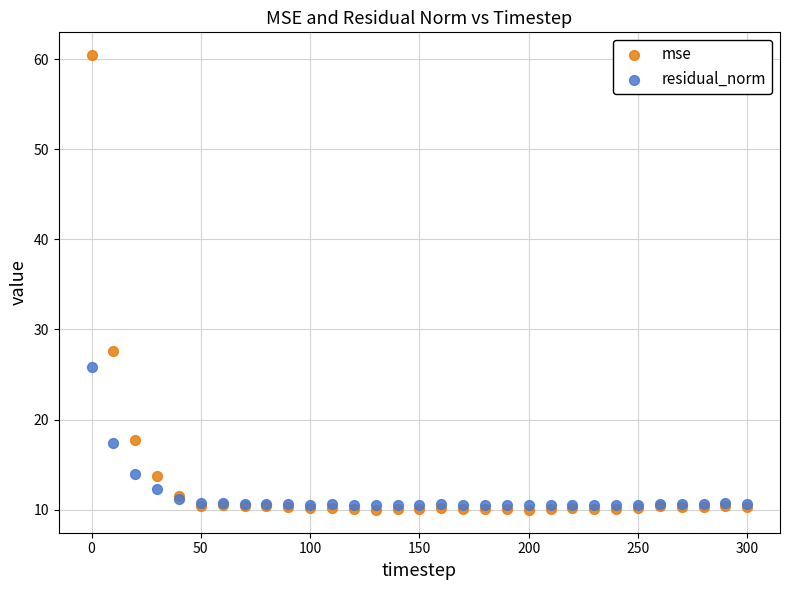

In the mse series, what Y value is closest to 35?

27.6